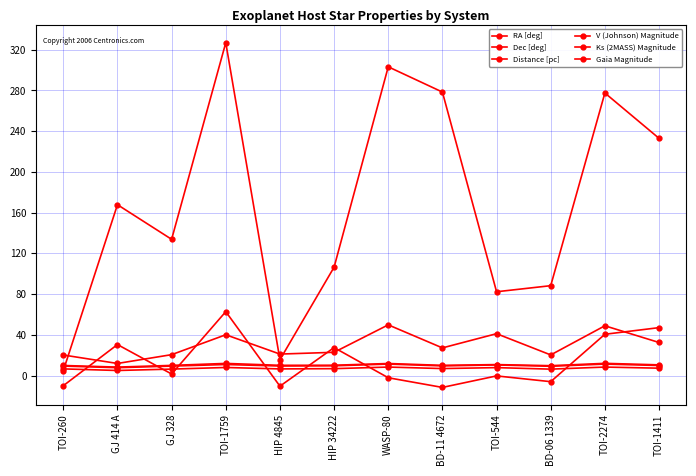

How many lines are shown in the chart?

6